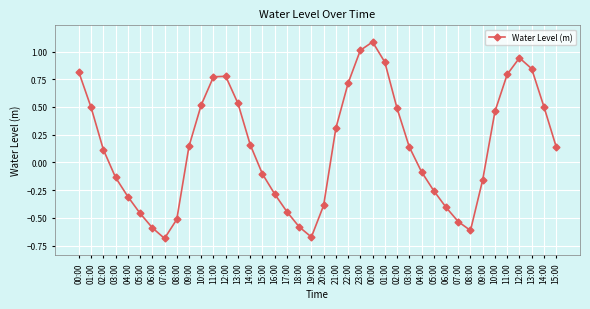

Rank the categories by value from highest to lowest.

00:00, 23:00, 12:00, 01:00, 13:00, 00:00, 11:00, 12:00, 11:00, 22:00, 13:00, 10:00, 14:00, 01:00, 02:00, 10:00, 21:00, 14:00, 09:00, 15:00, 03:00, 02:00, 04:00, 15:00, 03:00, 09:00, 05:00, 16:00, 04:00, 20:00, 06:00, 17:00, 05:00, 08:00, 07:00, 18:00, 06:00, 08:00, 19:00, 07:00